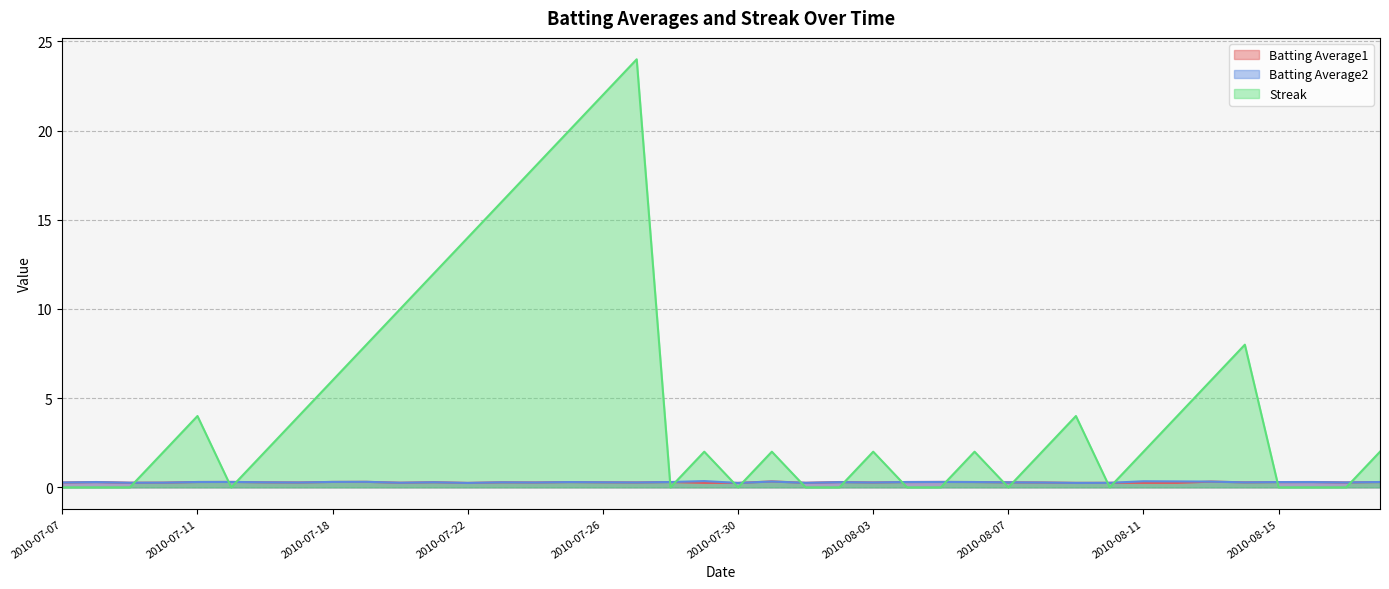

What is the label of the 7th point from the left?

2010-07-16